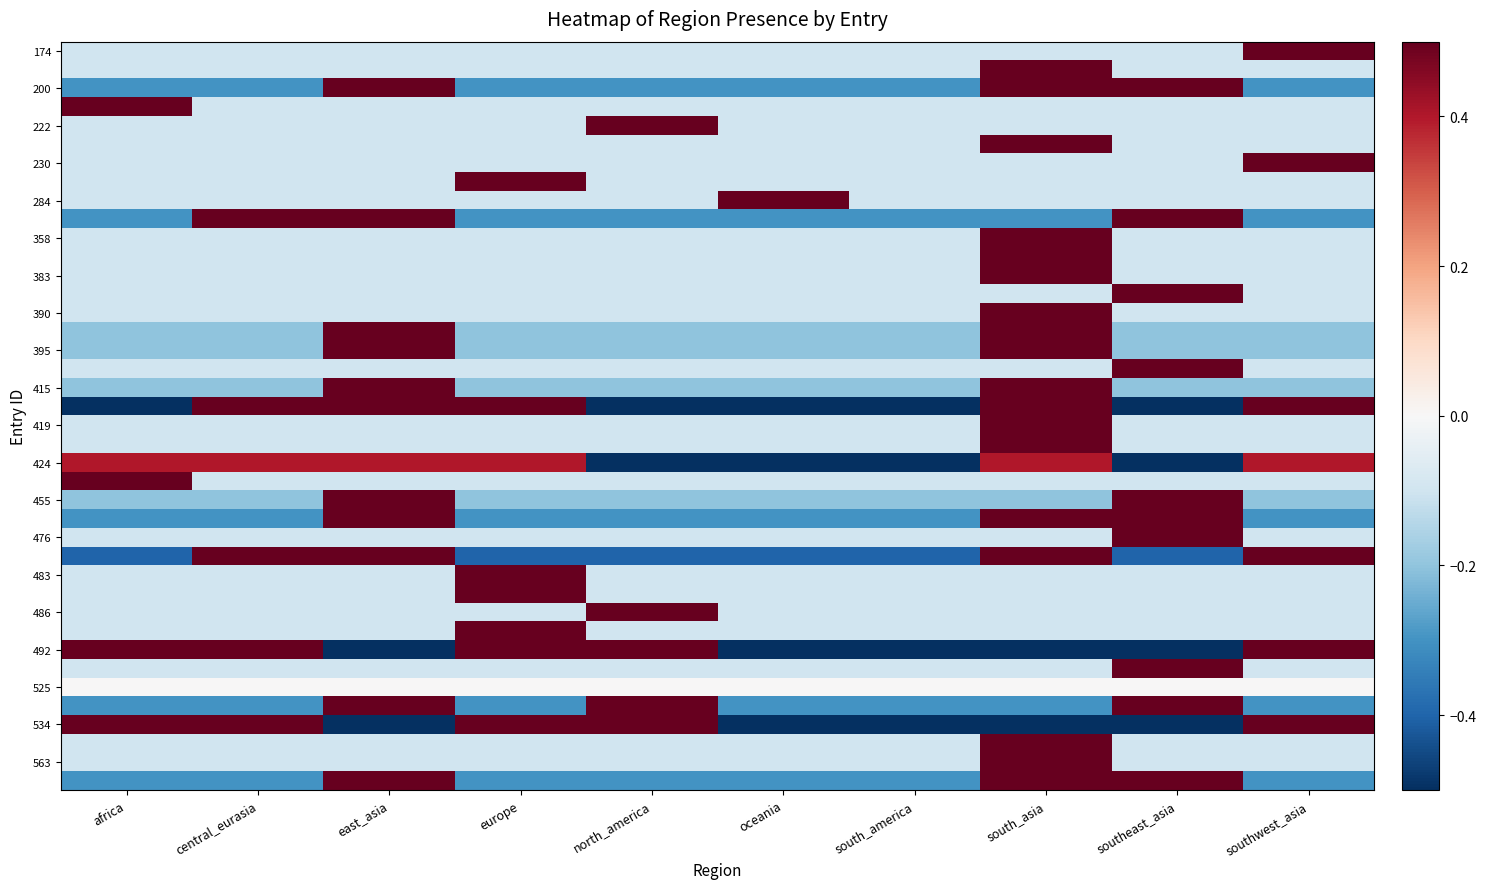

Count the number of categories in the chart.

10